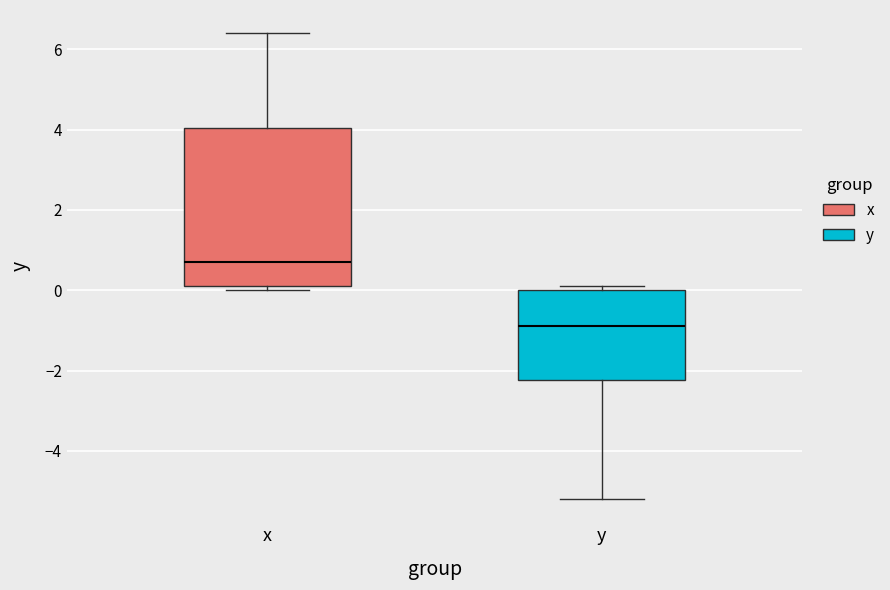

Where does the median line of the box for y sit on the y-axis? The values are not printed on the chart, so give them approximately, as read against the axis.

-0.8